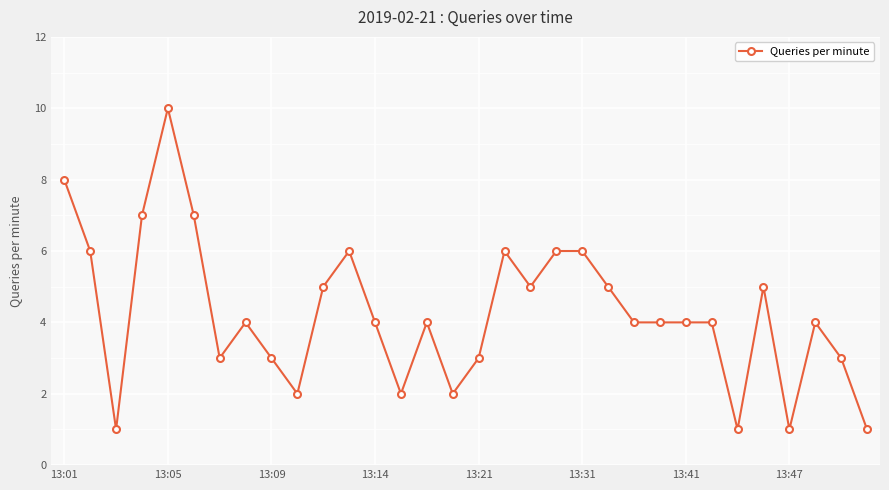

What is the average value?

4